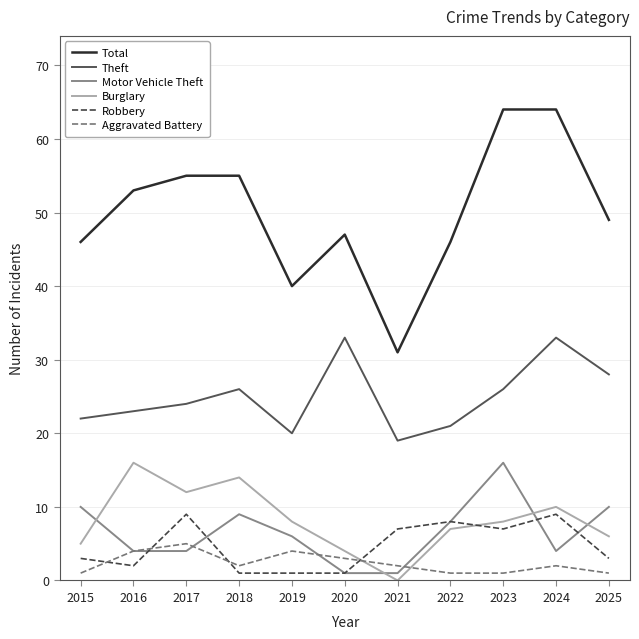

Is it true that Robbery equals 9 at 2017?

True